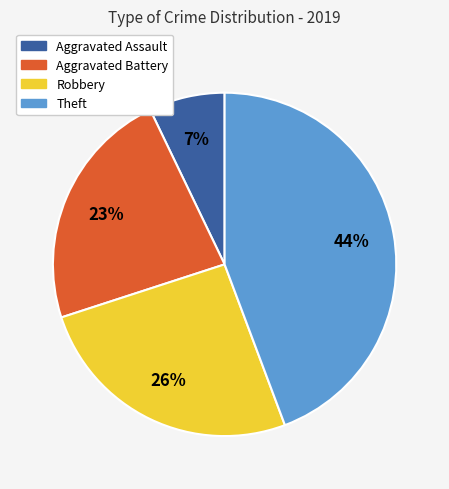

Between Aggravated Assault and Aggravated Battery, which is larger?

Aggravated Battery